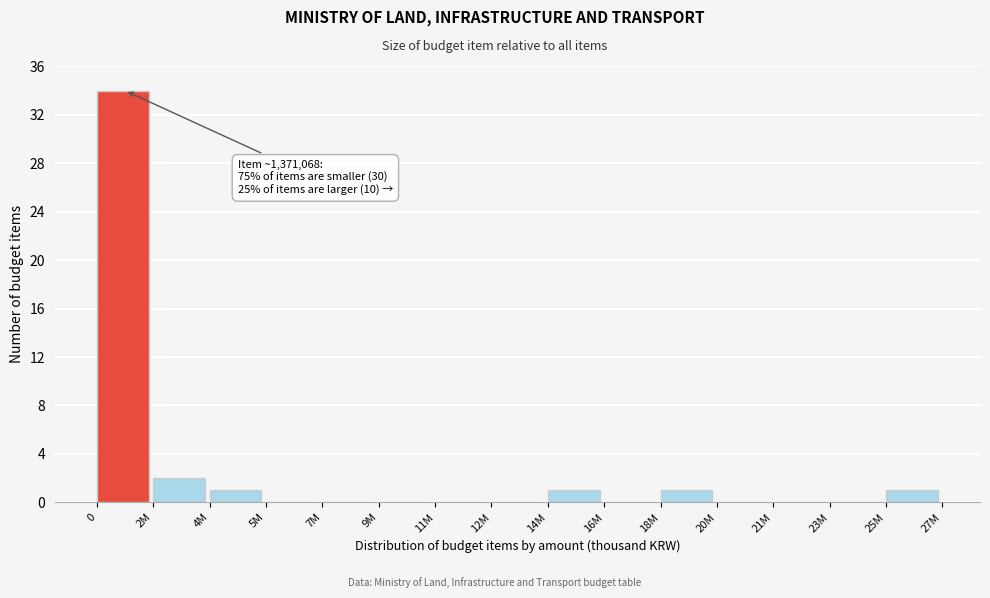

Reading left to right, what are all the values shown in this chart?

0=34	2M=2	4M=1	5M=0	7M=0	9M=0	11M=0	12M=0	14M=1	16M=0	18M=1	20M=0	21M=0	23M=0	25M=1